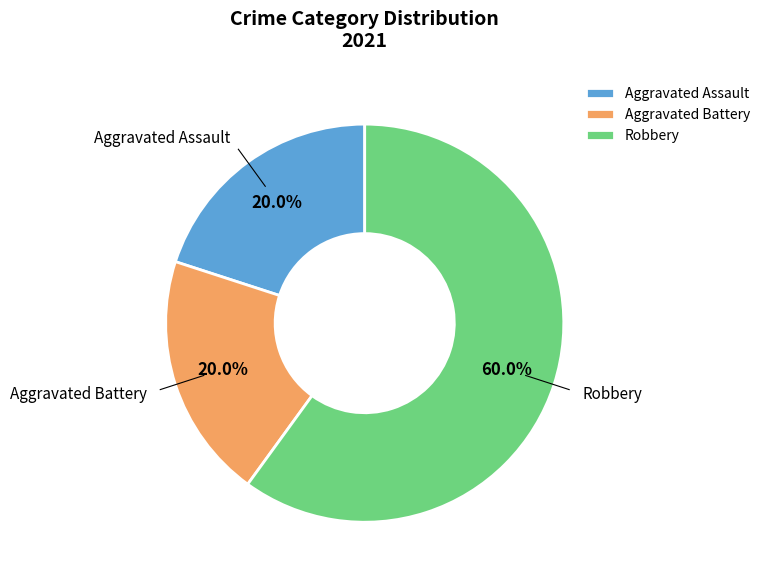

Which slice is the largest?

Robbery